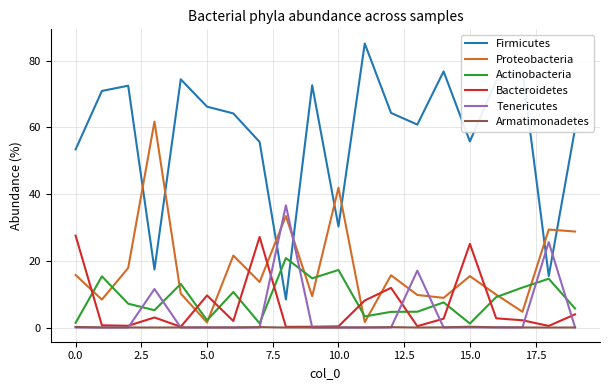

Which series has the widest spread of values?

Firmicutes